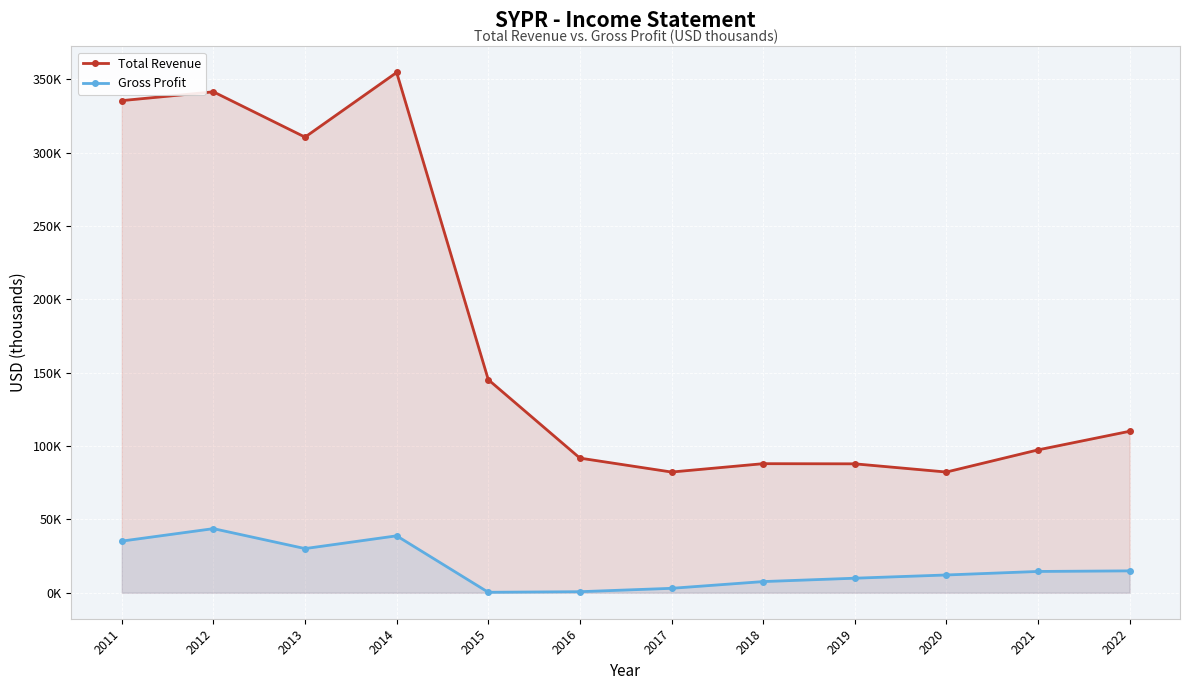

True or false: Total Revenue has more than 1 points higher than both neighbors.

True